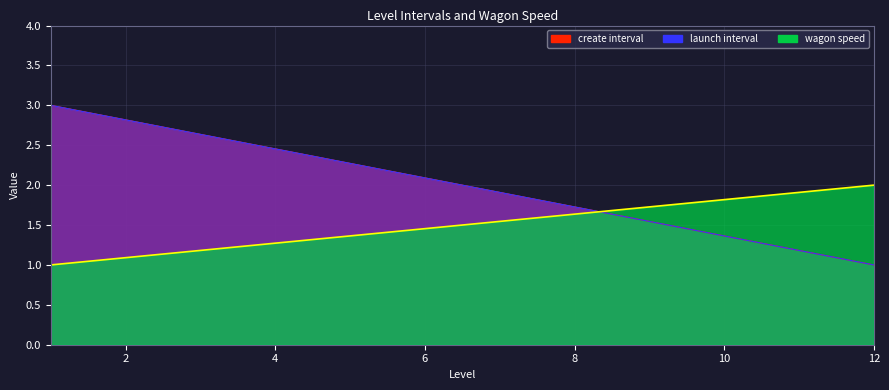

Is the value of create interval at 4 greater than the value of launch interval at 2?

Yes